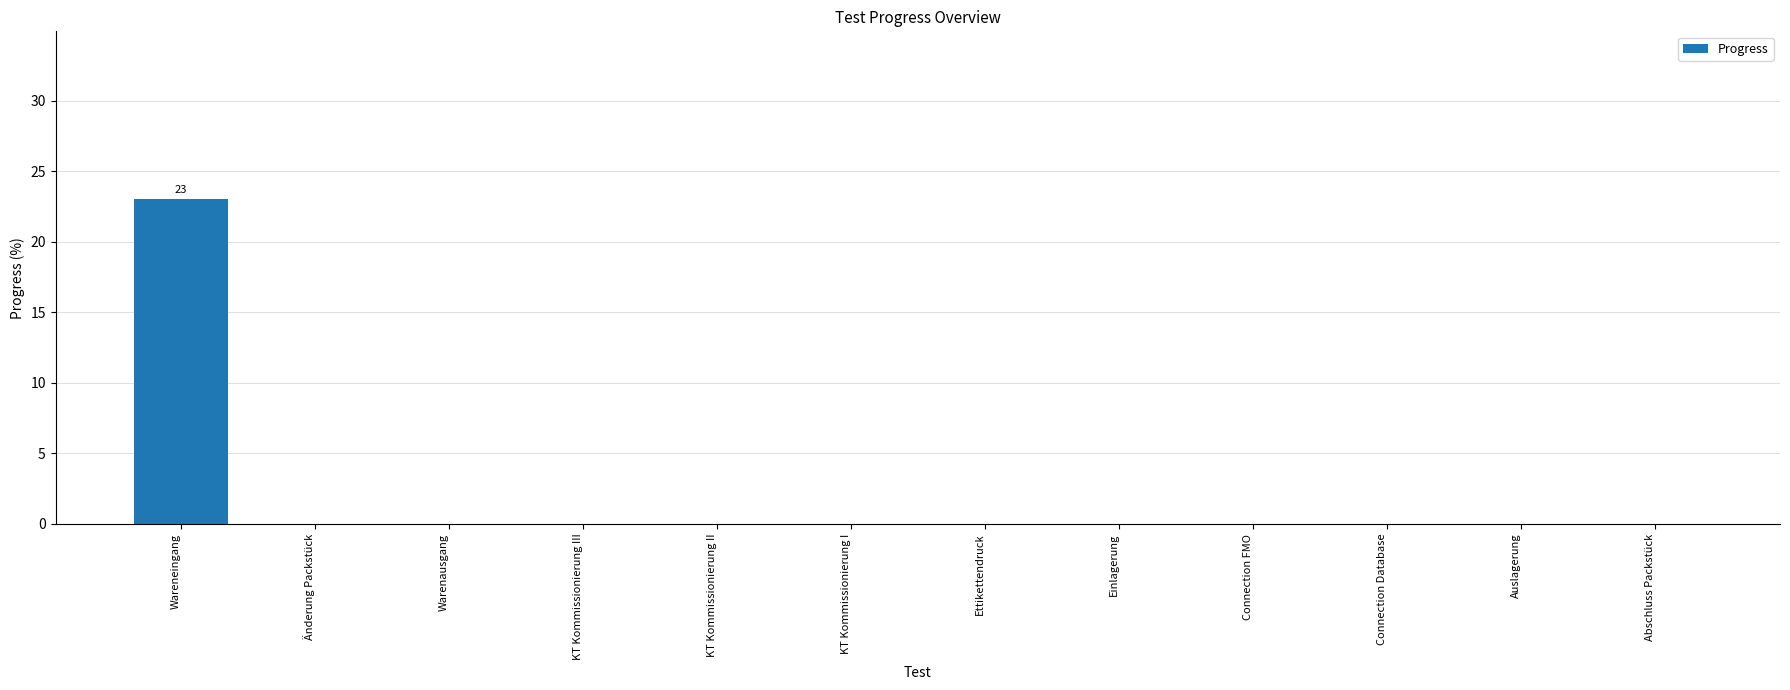

Is it true that the value at Wareneingang is 23?

True